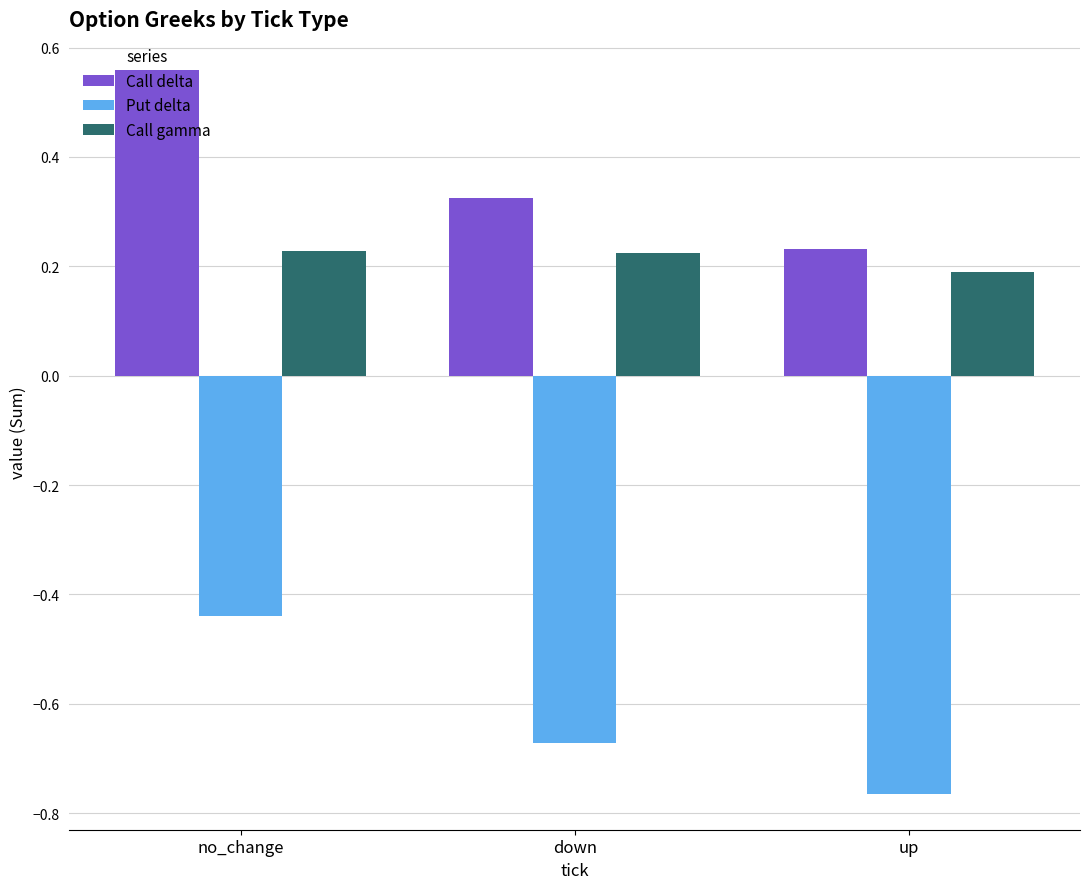

Is it true that Call delta equals 1.0 at no_change?

False